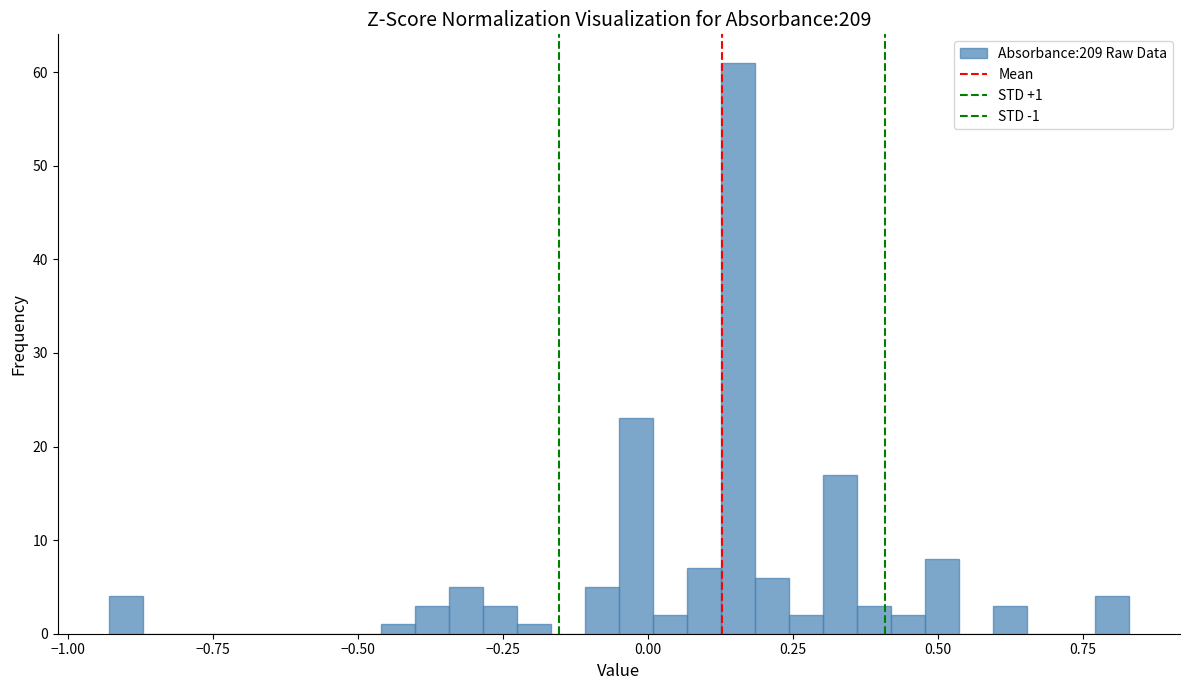

Around what value on the x-axis is the tallest bar? Give the approximate position of its centre, as read against the axis.

0.15